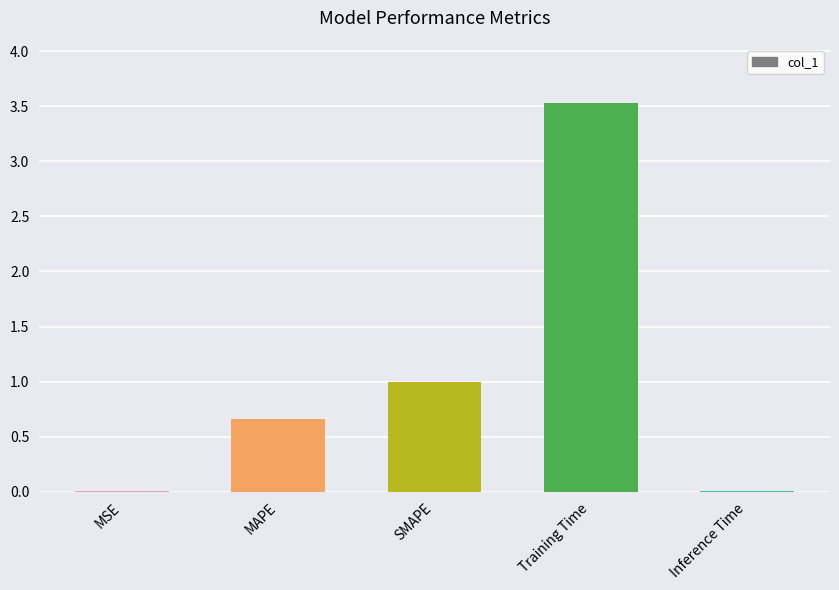

What is the change in value from SMAPE to Training Time?

+2.5